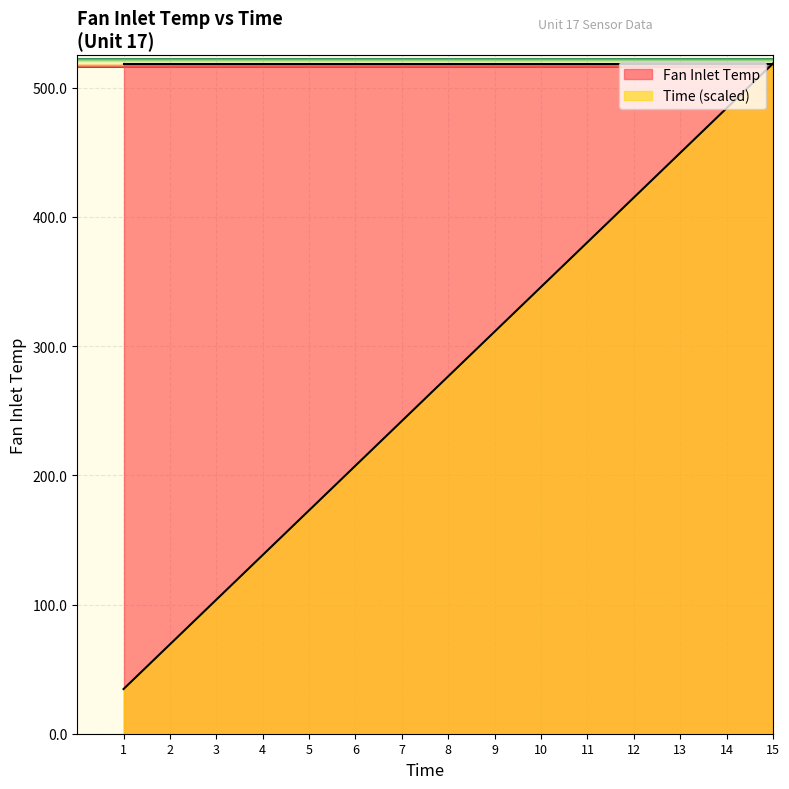

List the labels in order of value, smallest first.

1, 2, 3, 4, 5, 6, 7, 8, 9, 10, 11, 12, 13, 14, 15